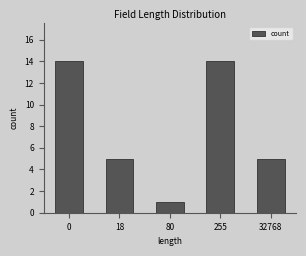

What is the value of the 4th bar from the left?

14